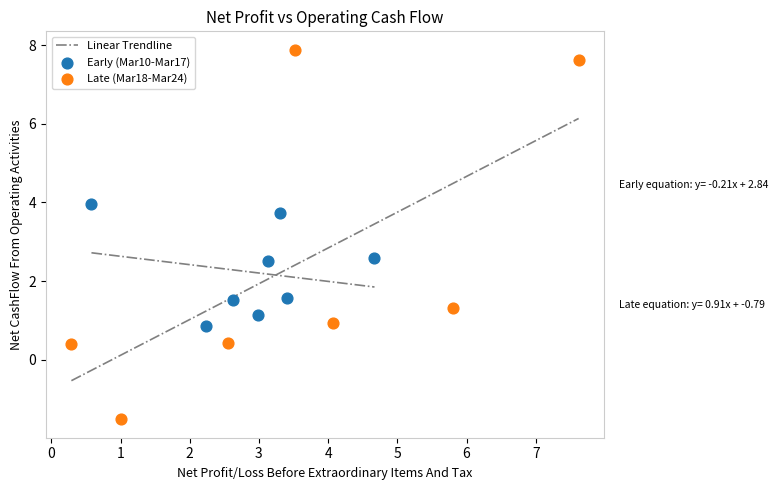

Which series reaches the minimum Y coordinate?

Late (Mar18-Mar24)